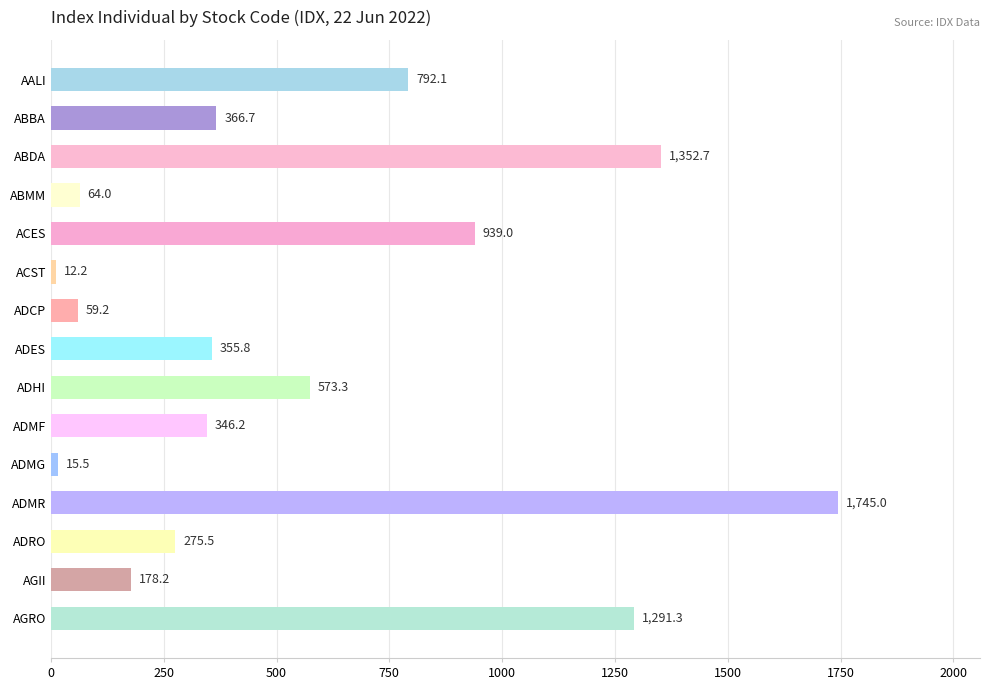

Between AGII and ACES, which is larger?

ACES